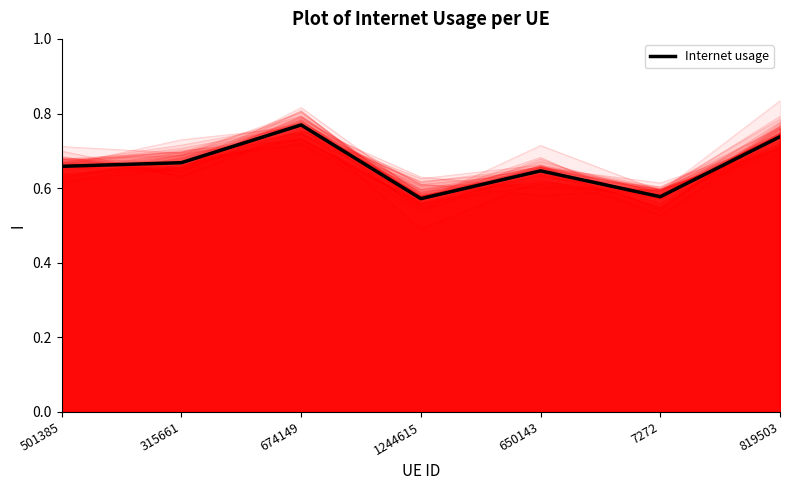

True or false: the data has more than 2 interior local peaks.

False